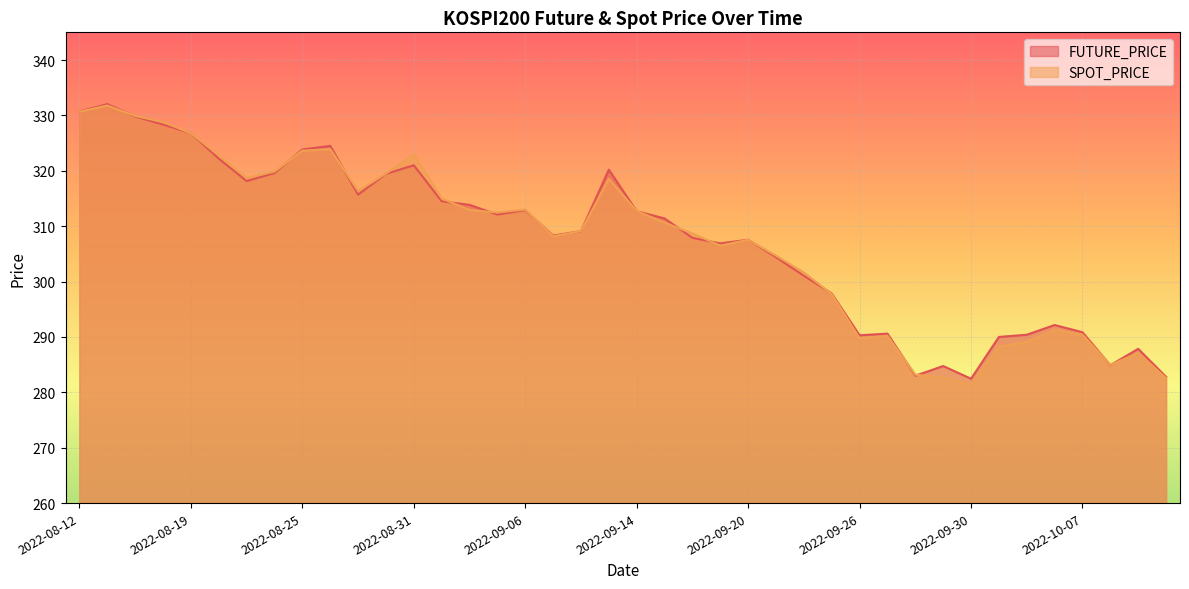

What is the label of the 1st point from the right?

2022-10-13